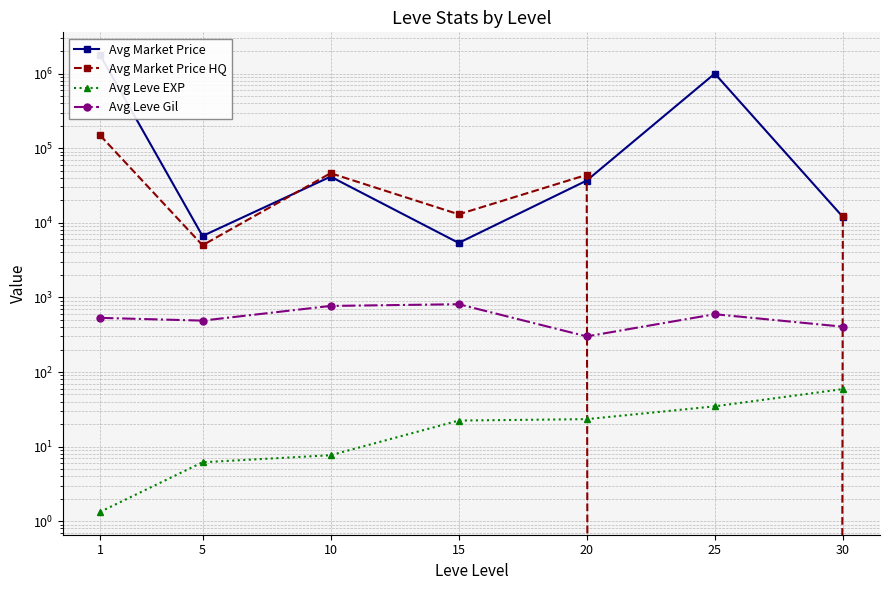

Is the value of Avg Leve EXP at 30 greater than the value of Avg Market Price HQ at 20?

No